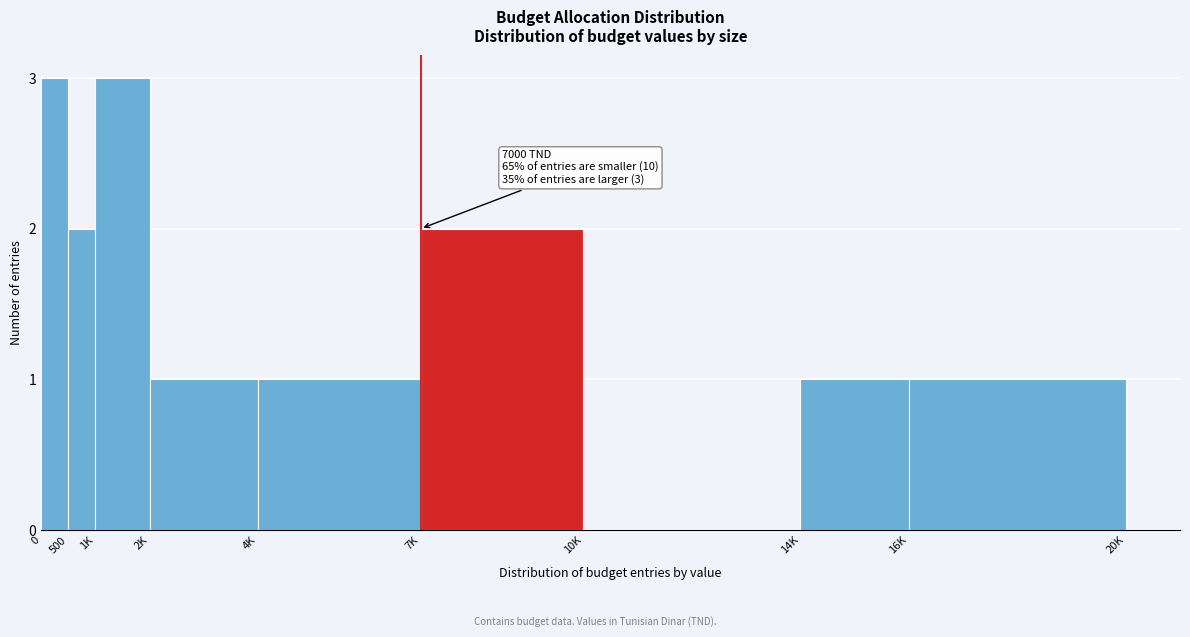

Reading left to right, list all the values displayed in this chart.

0=3	500=2	1K=3	2K=1	4K=1	7K=2	10K=0	14K=1	16K=1